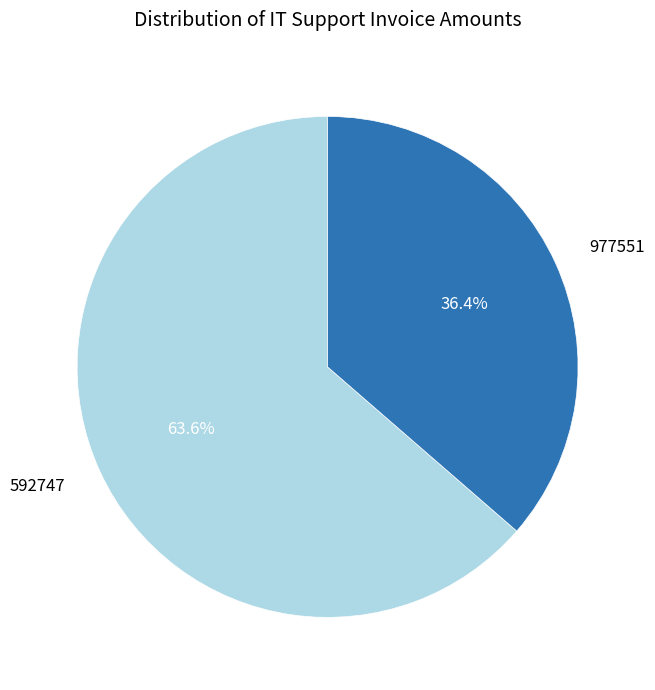

How much of the chart is everything except 592747?

36.4%